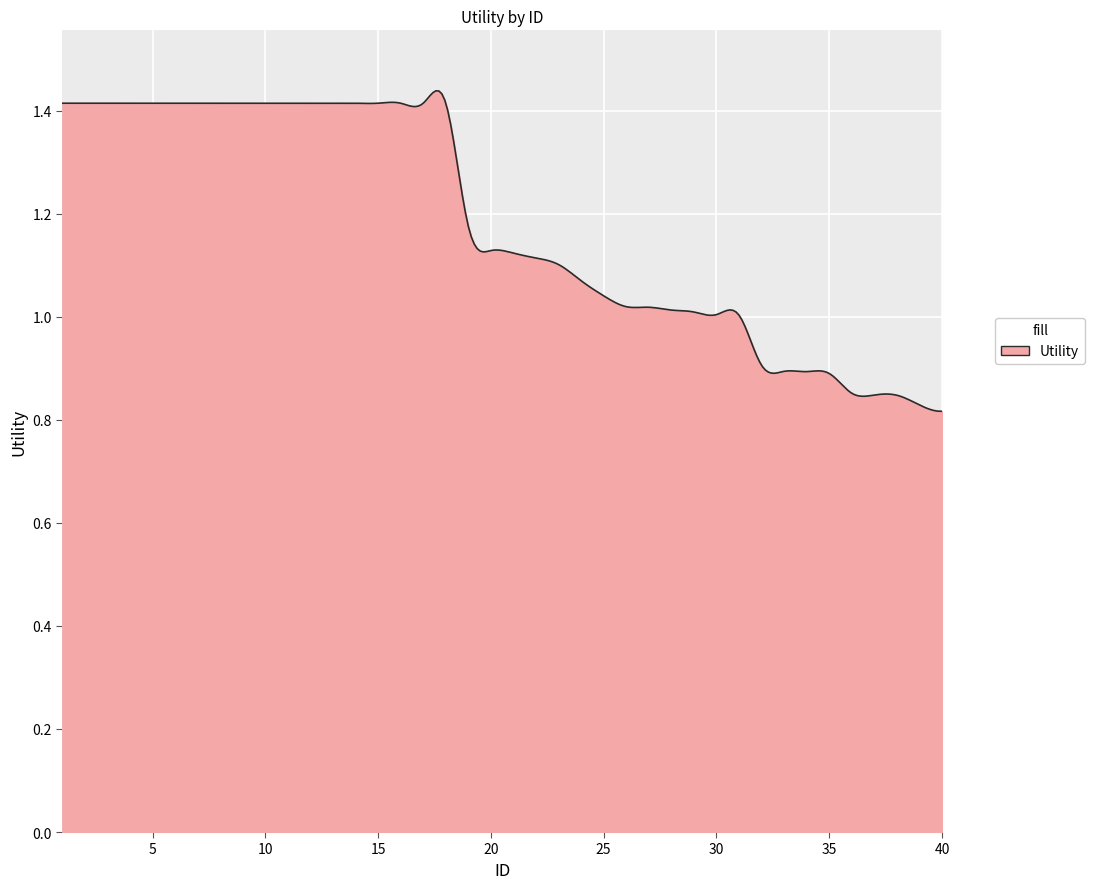

What is the difference between the maximum and minimum values?

0.6